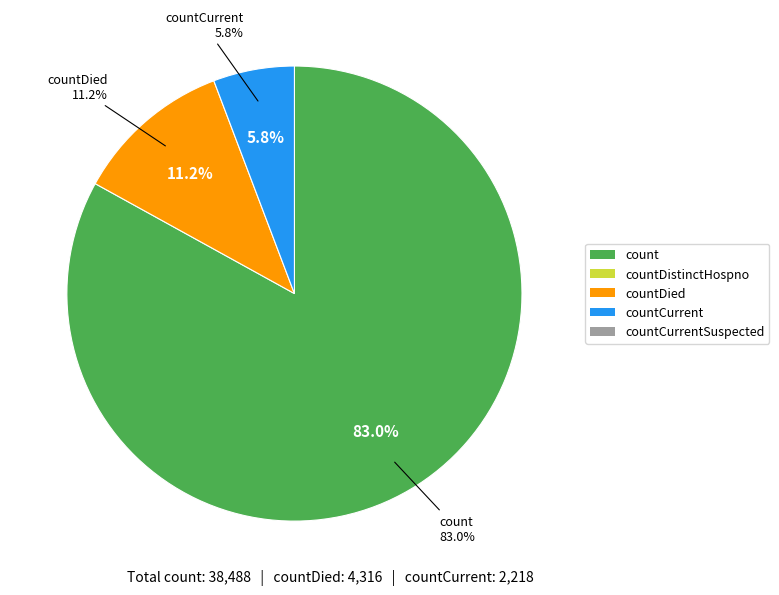

Count the number of slices in the pie.

5